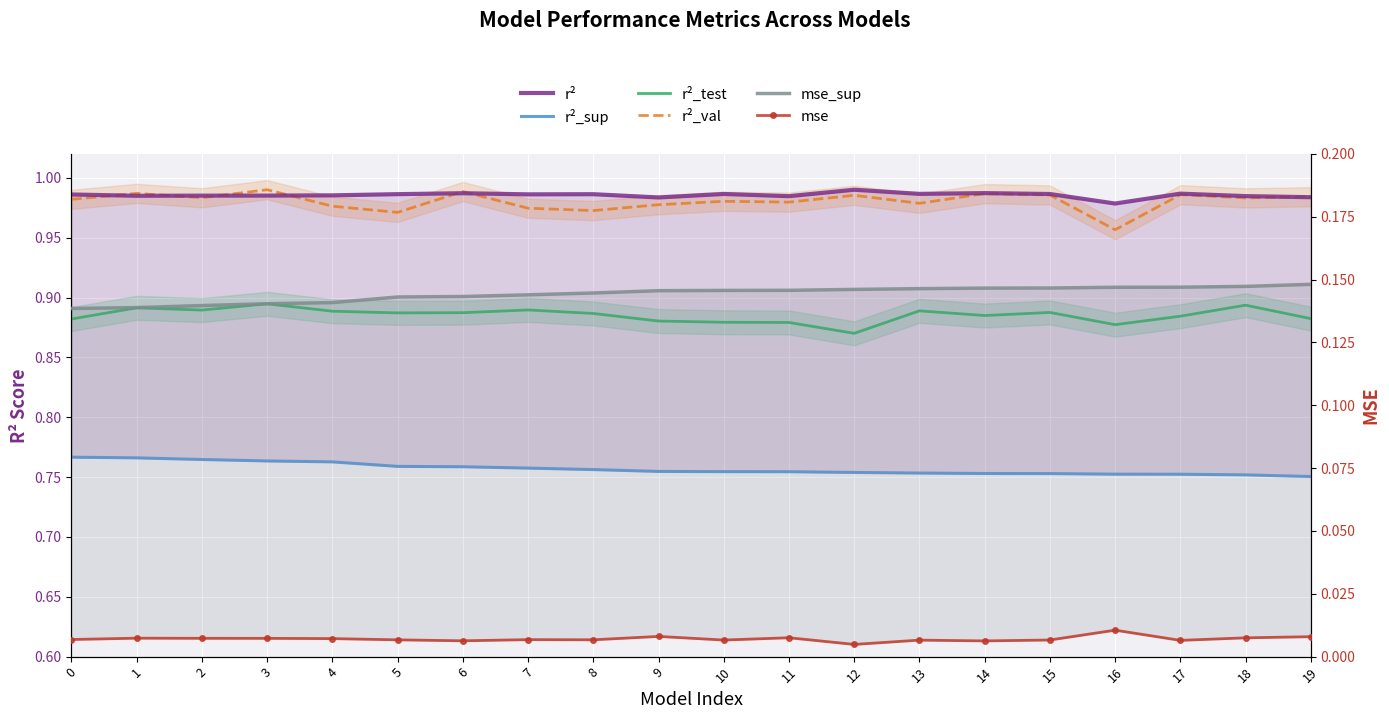

Which category has the highest value across all series?

3